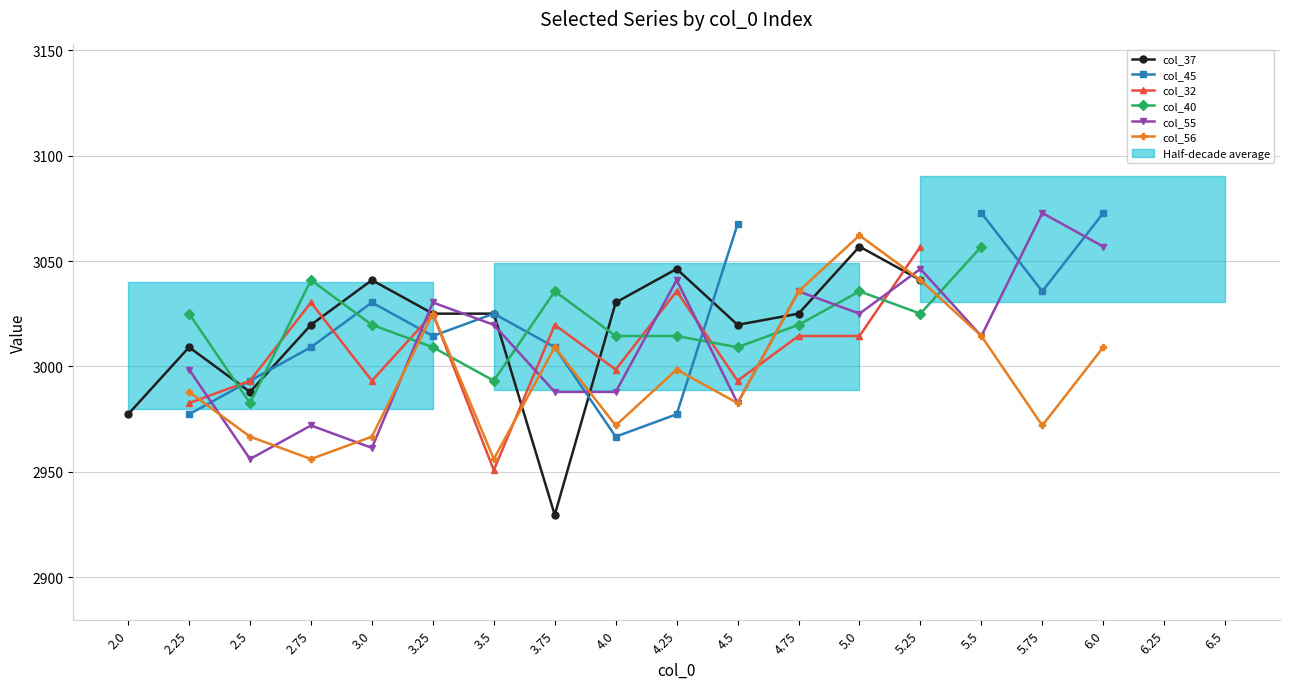

How many col_40 values are between 3009 and 3056?

11